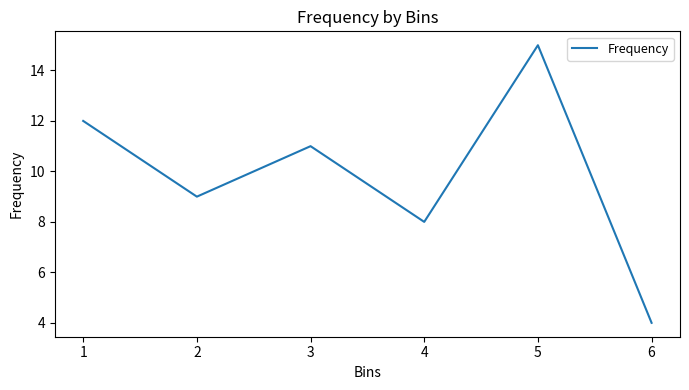

What is the change in value from 3 to 4?

-3